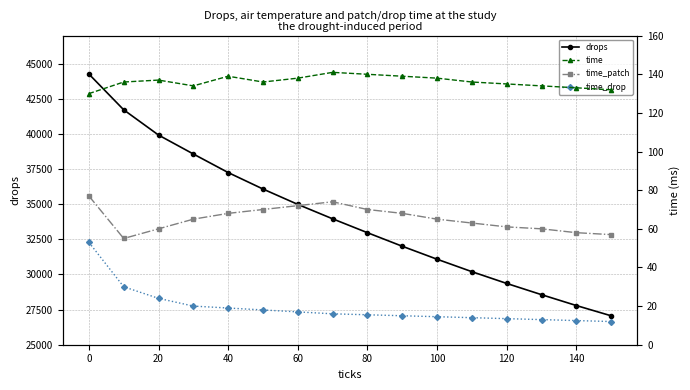

True or false: drops has more than 1 interior local peaks.

False